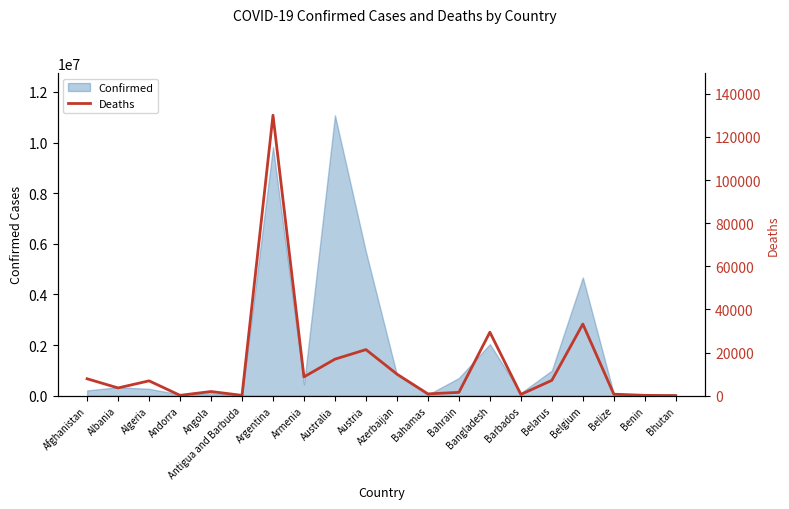

What is the approximate value at Antigua and Barbuda, to the nearest 100?

100